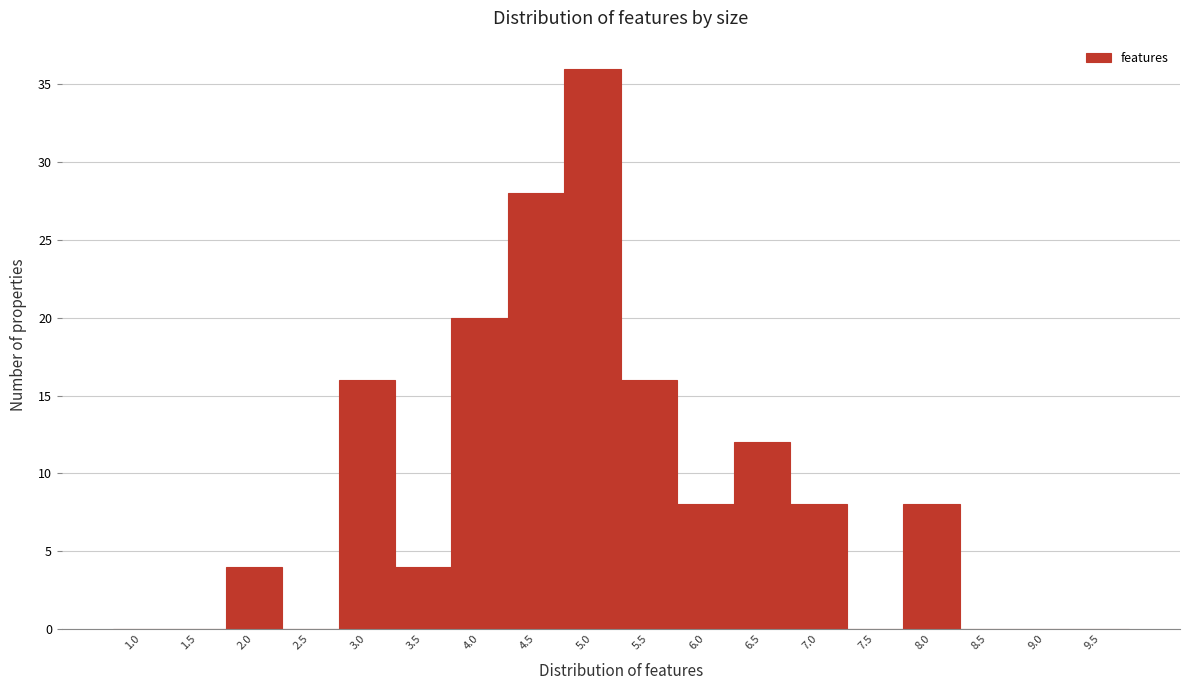

Reading left to right, what are all the values shown in this chart?

1.0=0	1.5=0	2.0=4	2.5=0	3.0=16	3.5=4	4.0=20	4.5=28	5.0=36	5.5=16	6.0=8	6.5=12	7.0=8	7.5=0	8.0=8	8.5=0	9.0=0	9.5=0